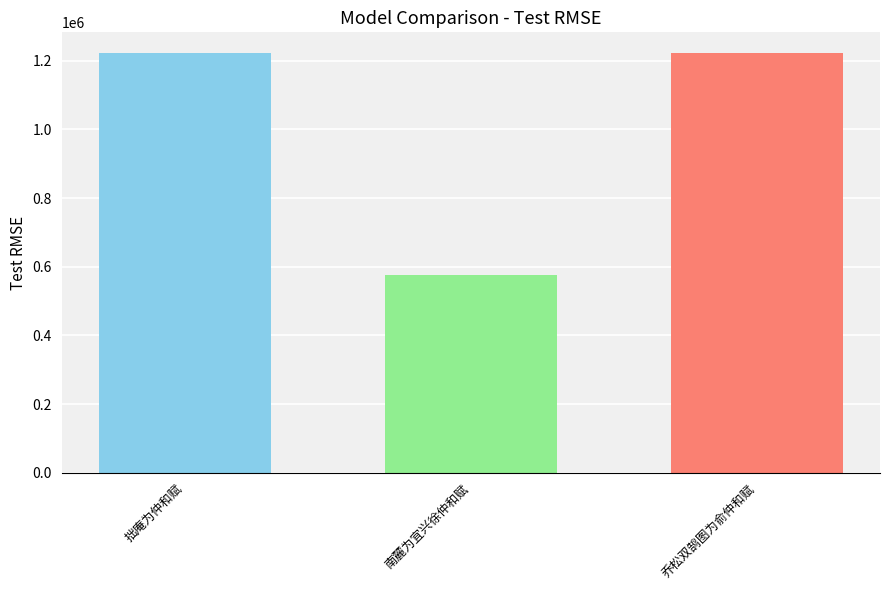

What is the difference between the highest and lowest values at 南麓为宜兴徐仲和赋?

646435